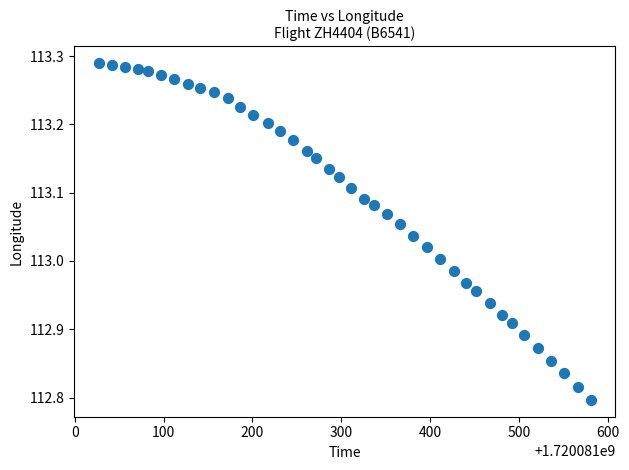

What is the range of X values (max minus min)?

554.0